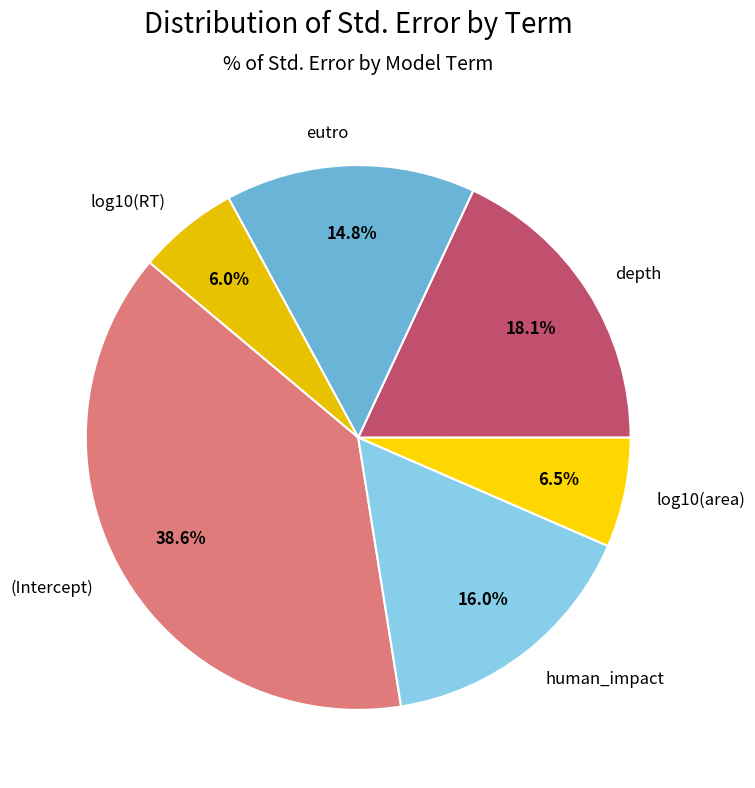

To the nearest percent, what is the combined percentage of (Intercept) and log10(area)?

45%